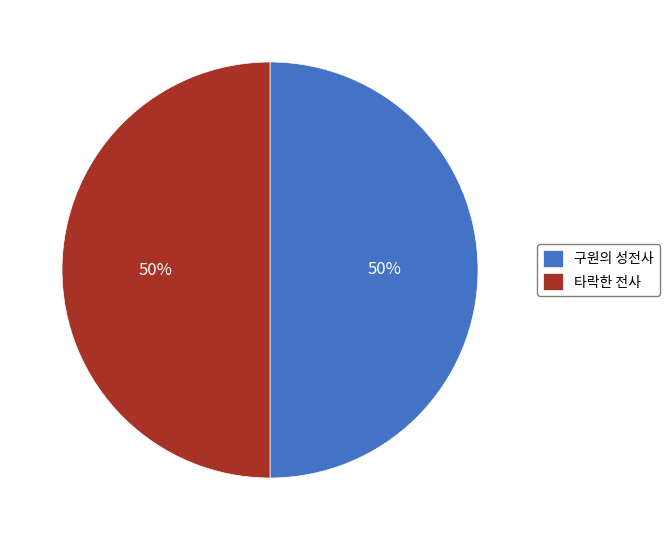

To the nearest percent, what is the combined percentage of 타락한 전사 and 구원의 성전사?

100%